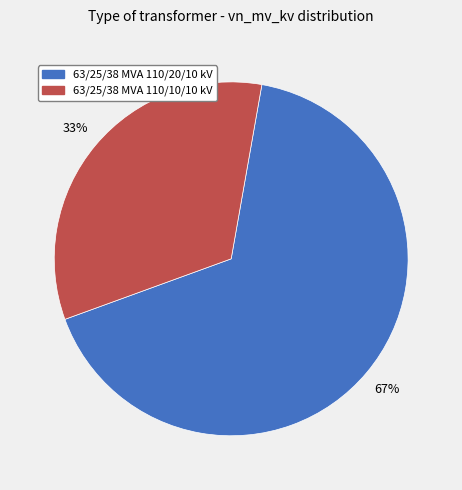

Between 63/25/38 MVA 110/10/10 kV and 63/25/38 MVA 110/20/10 kV, which is larger?

63/25/38 MVA 110/20/10 kV